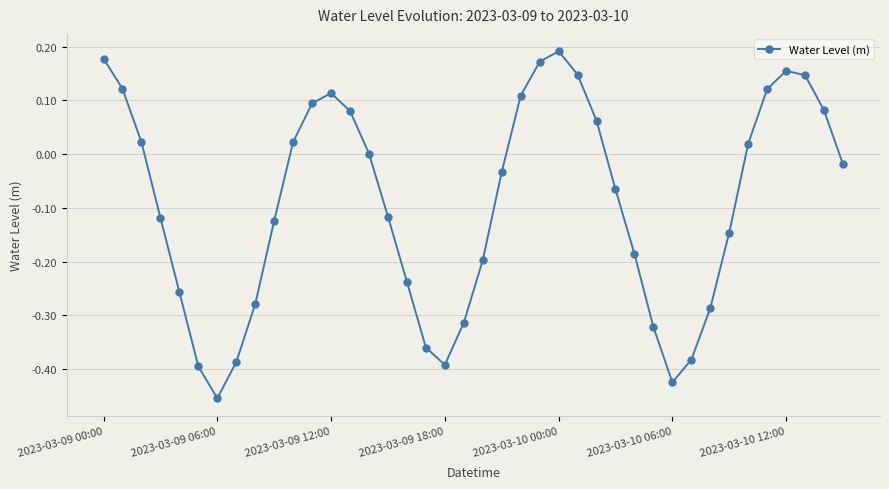

What is the sum of all values?

-3.7